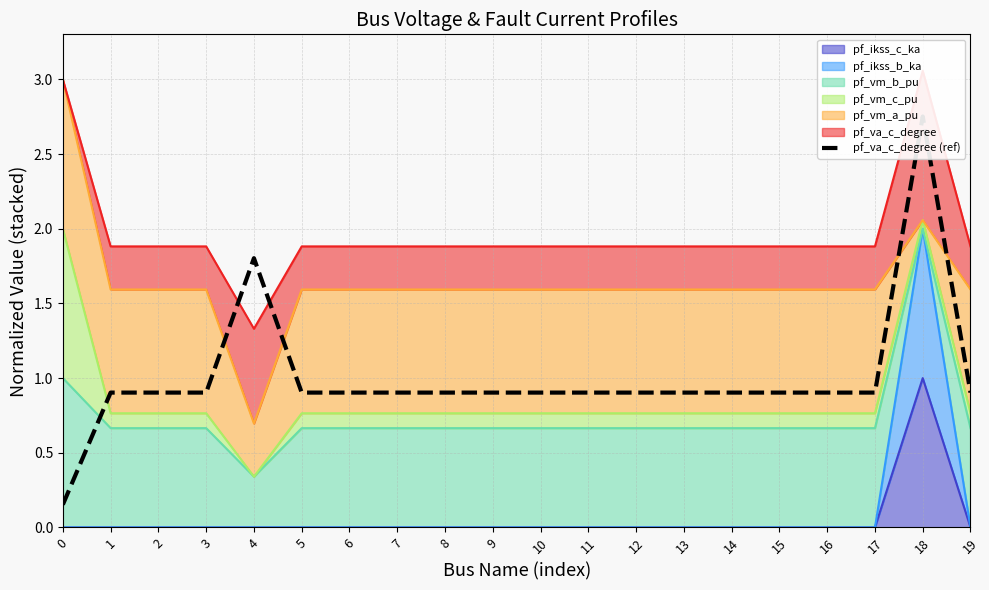

At which category does the data reach its first local peak?

4